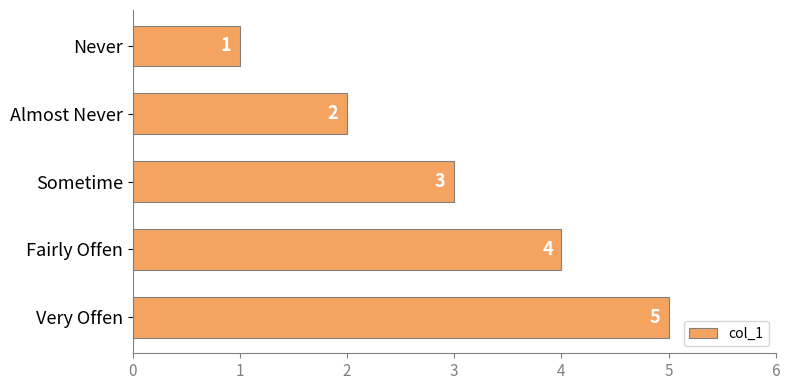

Count the values in the range 2 to 4.

3